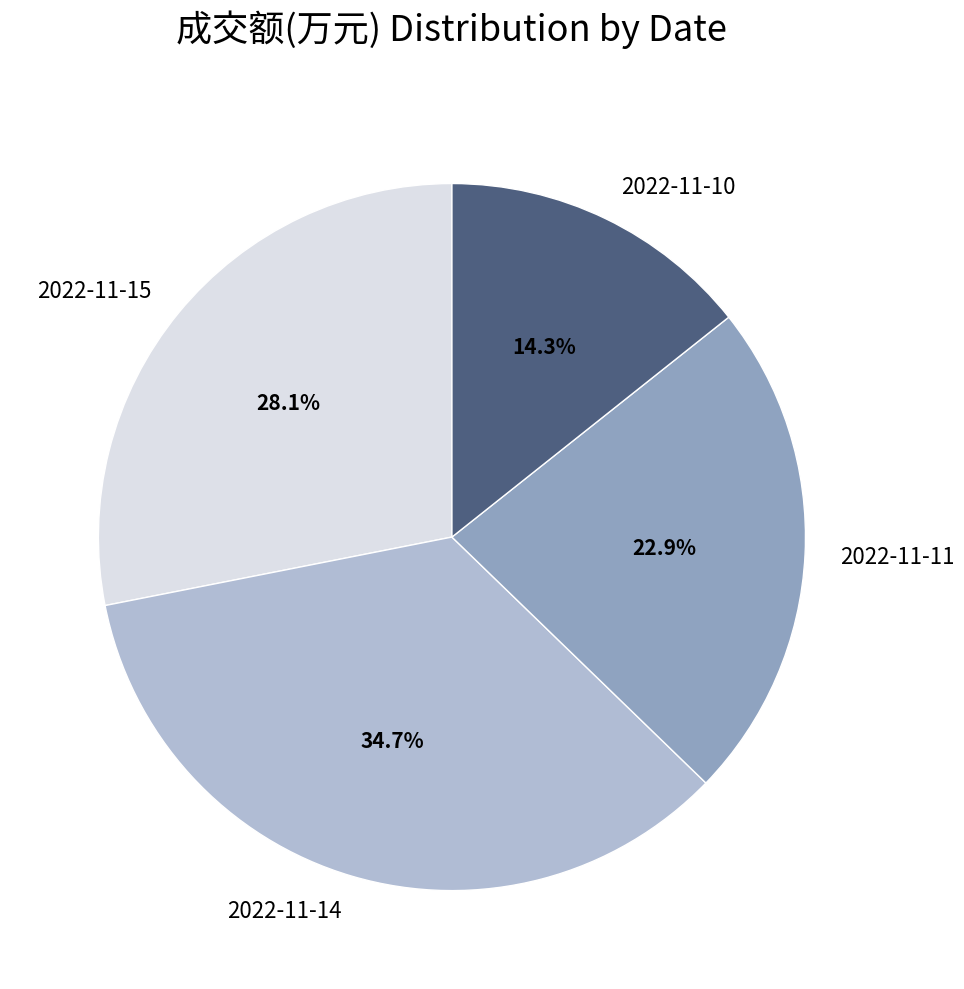

What percentage do 2022-11-14 and 2022-11-11 together represent?

57.6%